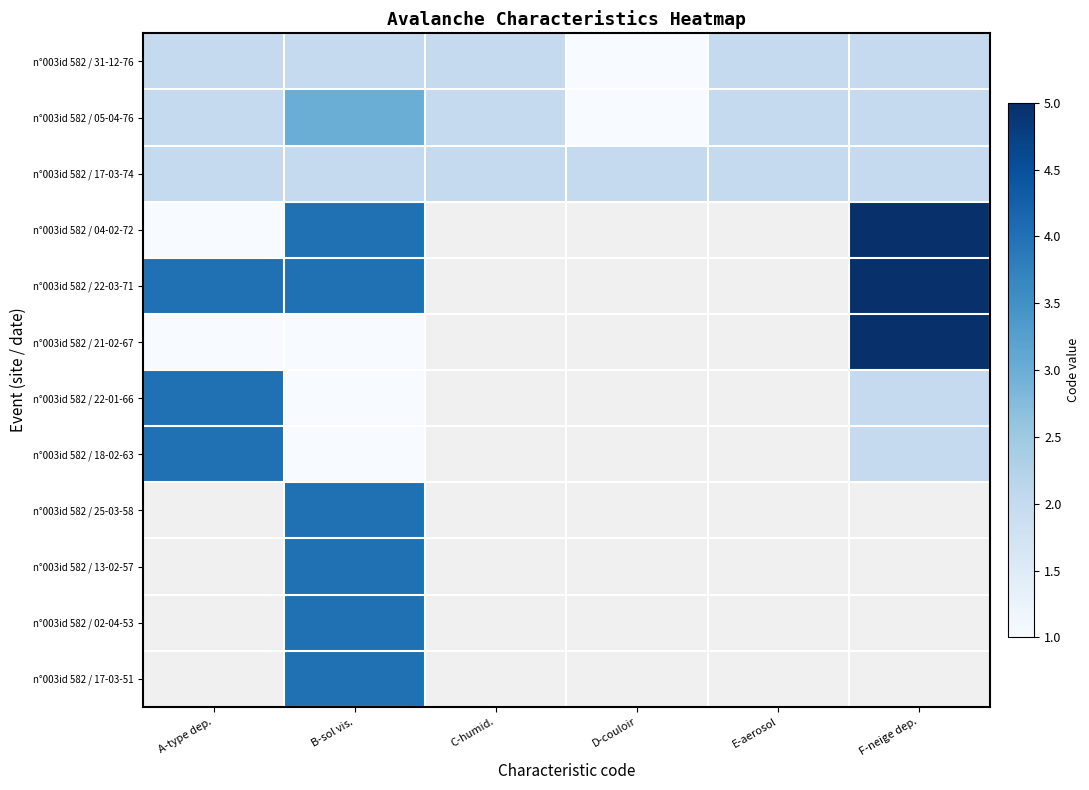

What is the lowest value of the n°003id 582 / 18-02-63 series?

1.0